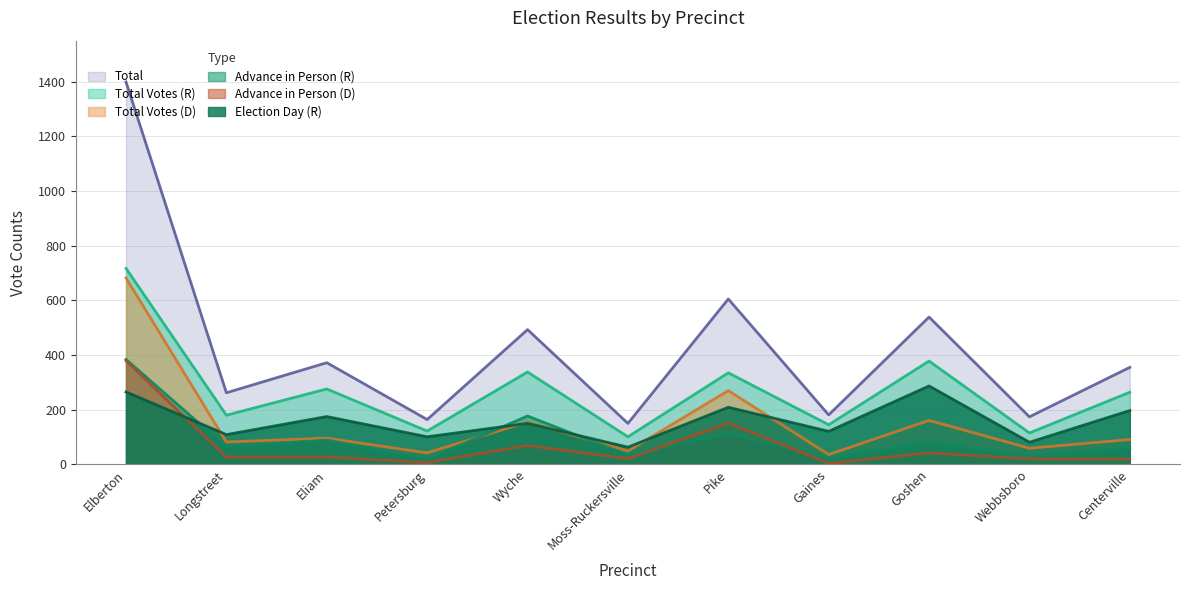

What is the label of the 7th point from the left?

Pike